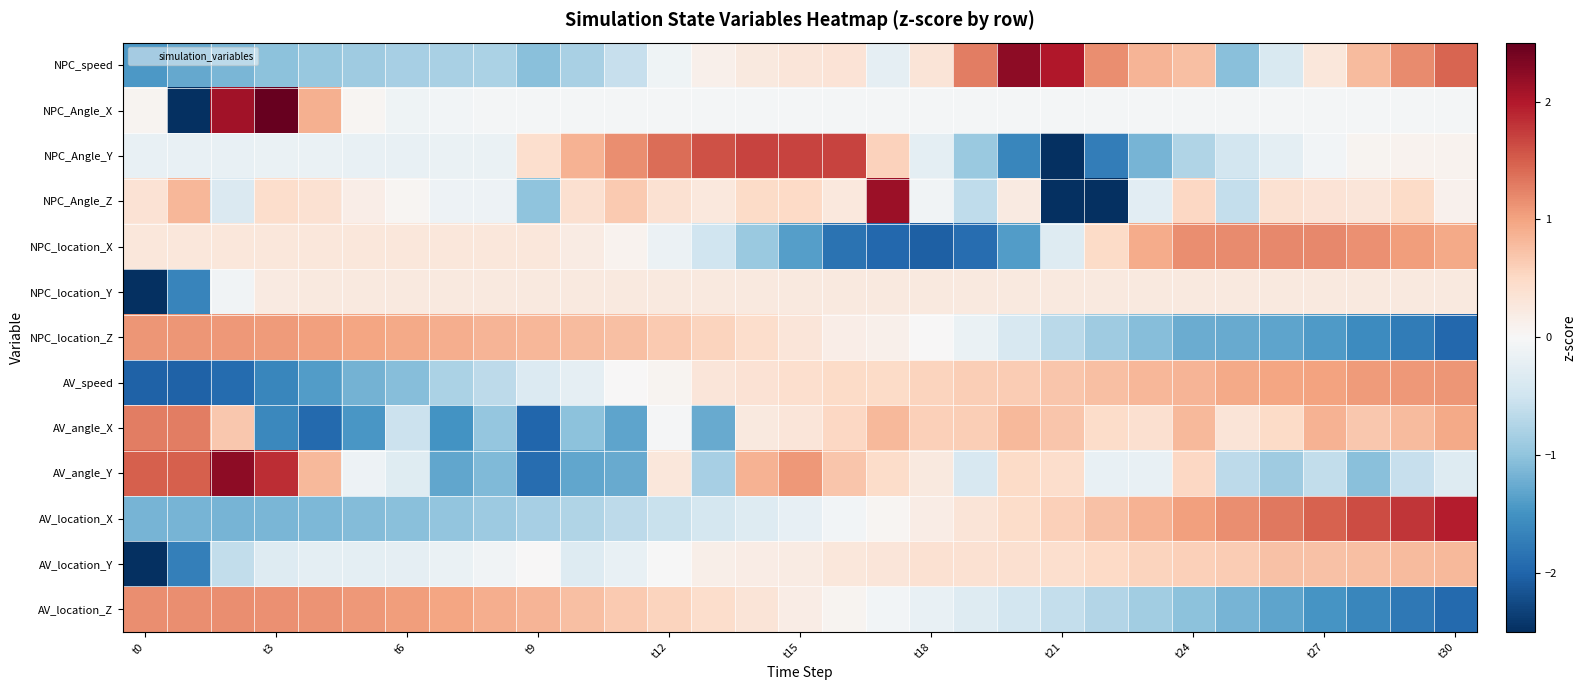

Which series has the largest total across all categories?

AV_location_X